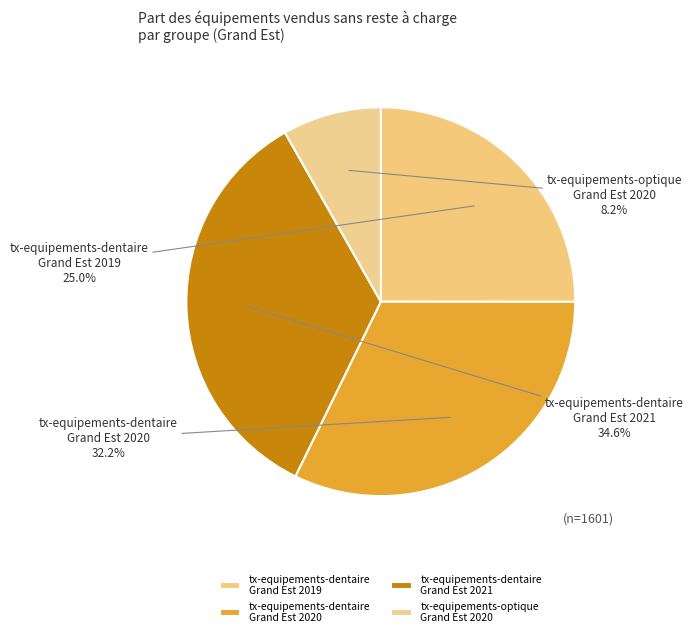

Does any single category account for the majority?

No